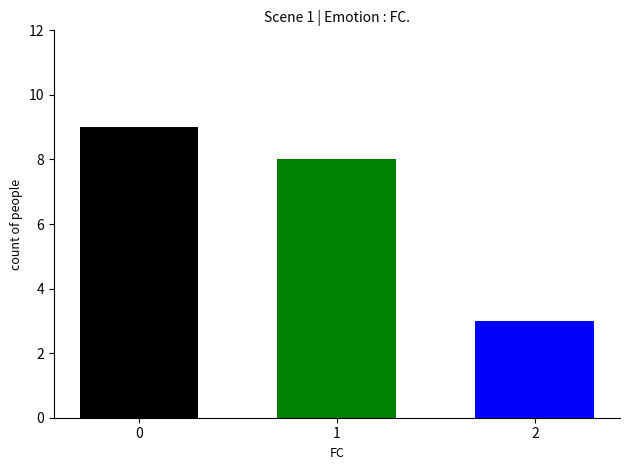

What is the difference between the highest and lowest values at 1?

6